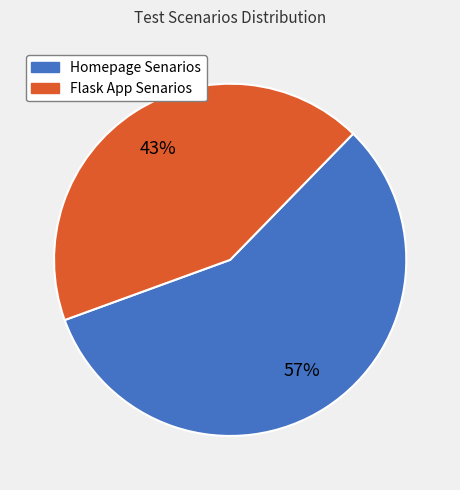

Which category has the biggest portion of the pie?

Homepage Senarios